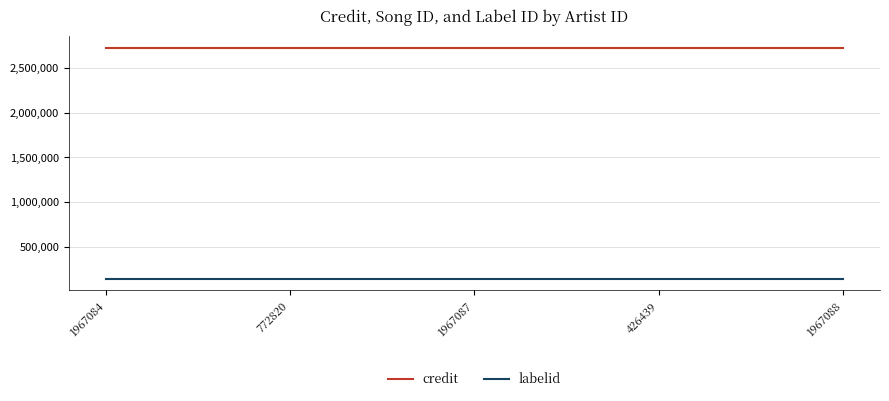

True or false: credit has a value of 3837727 at 1967088.

False